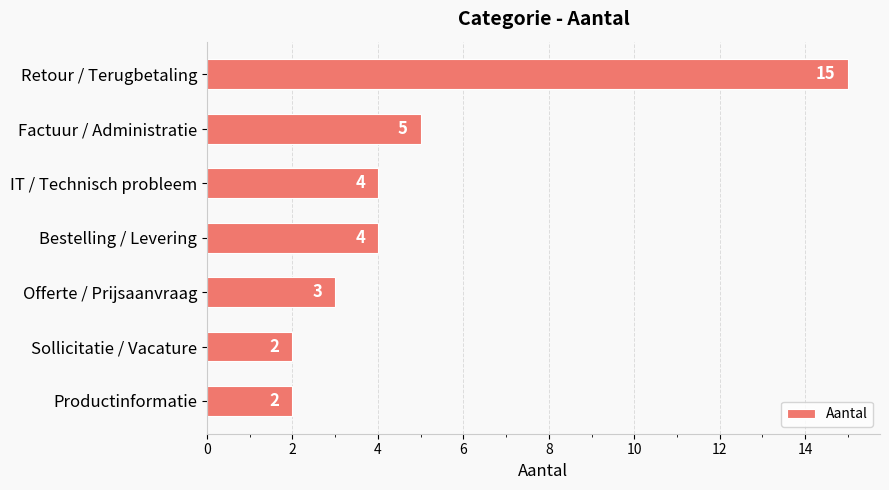

Reading top to bottom, extract all data points from this chart.

Retour / Terugbetaling=15	Factuur / Administratie=5	IT / Technisch probleem=4	Bestelling / Levering=4	Offerte / Prijsaanvraag=3	Sollicitatie / Vacature=2	Productinformatie=2